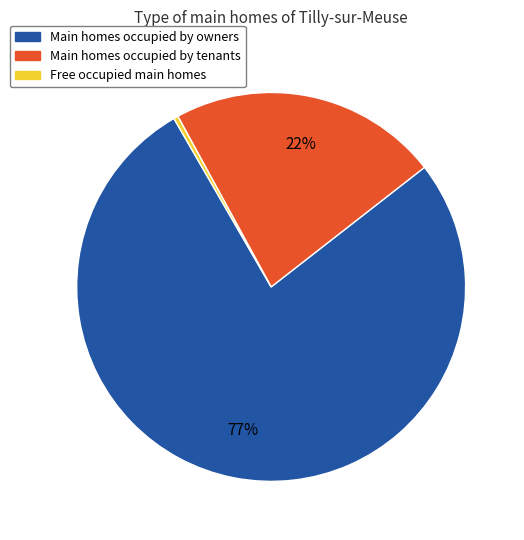

Which slice is the largest?

Main homes occupied by owners